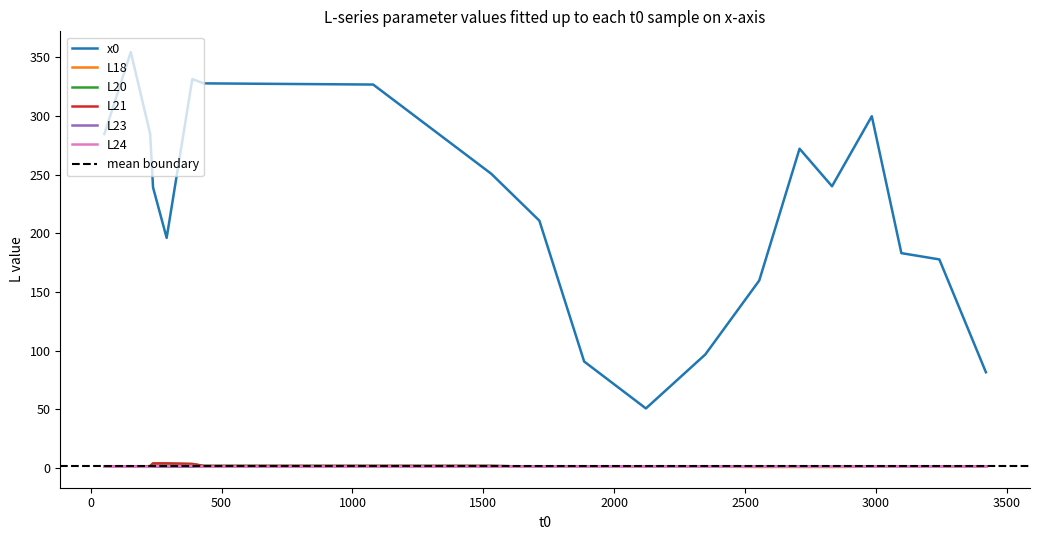

Does the chart have visible grid lines?

No